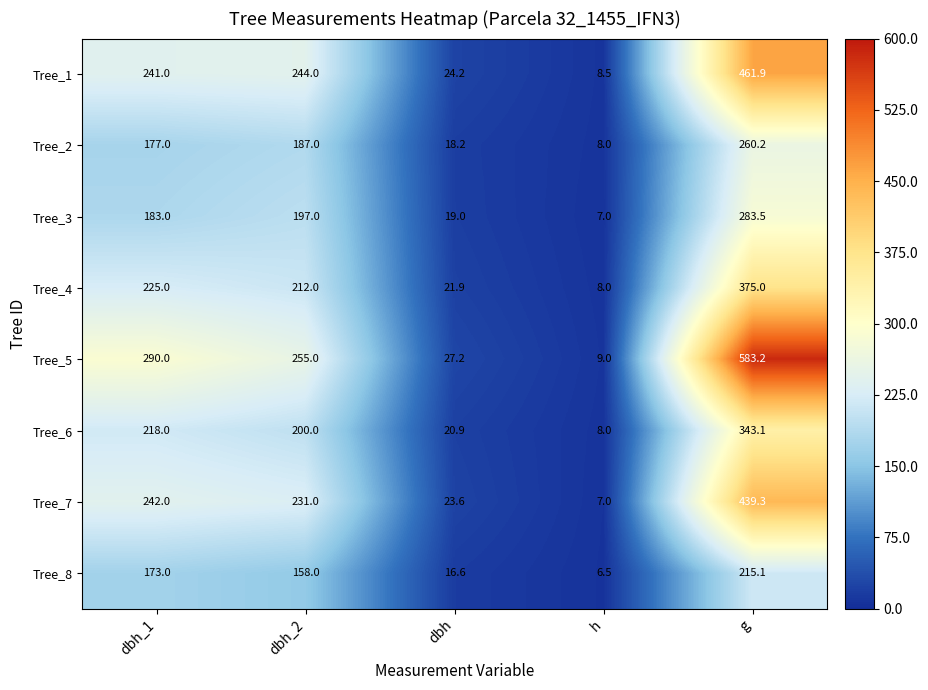

Which series has the largest total across all categories?

Tree_5